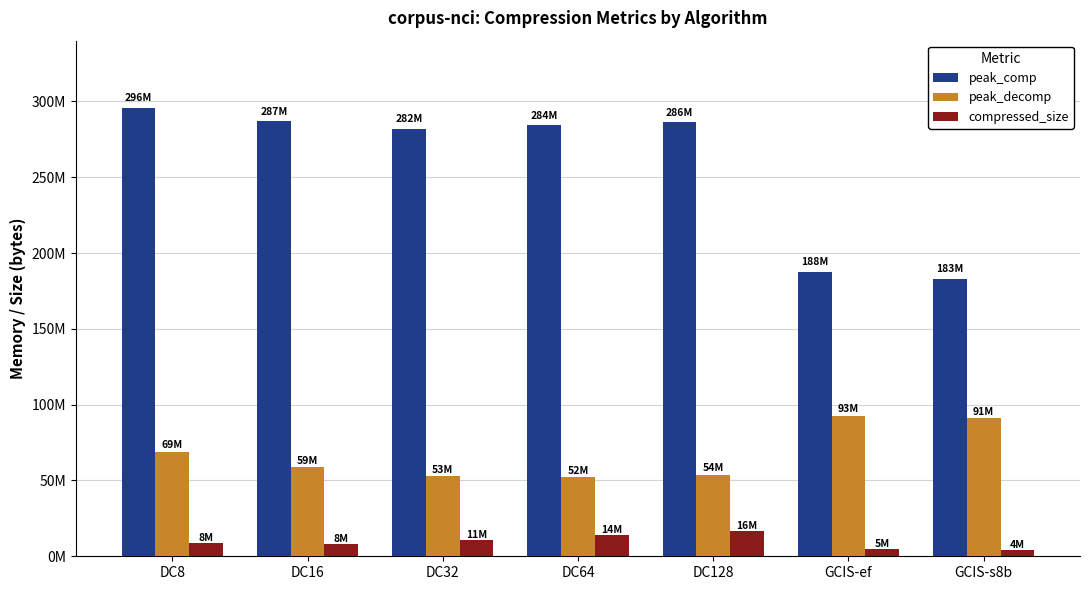

Where does the peak_comp series first go above 284187194?

DC8